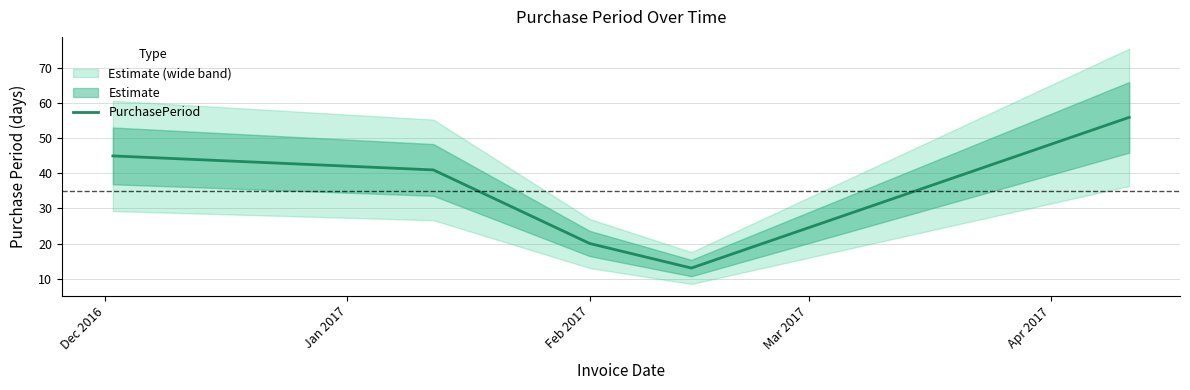

What is the smallest value displayed?

13